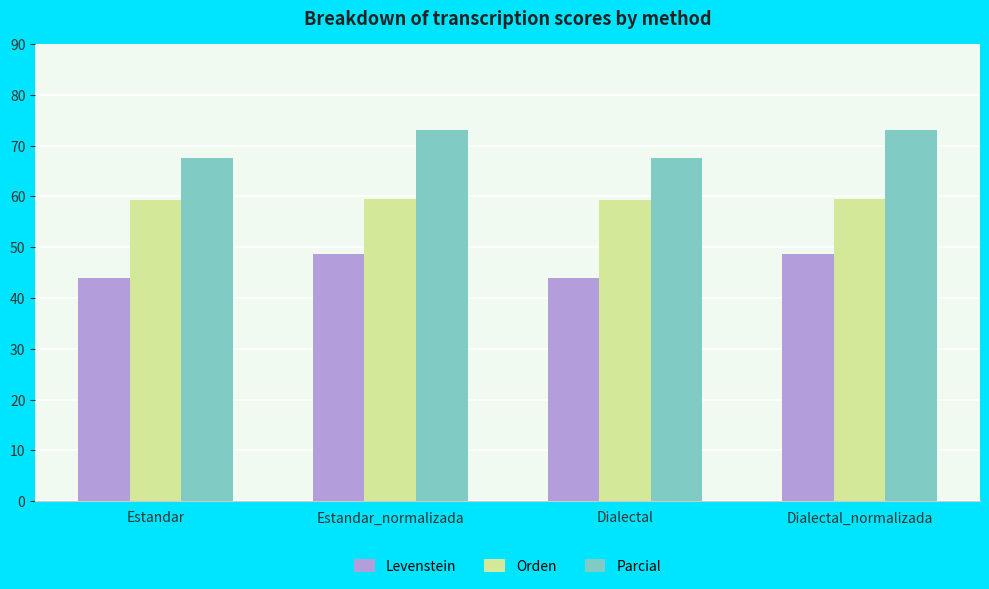

What is the label of the 3rd bar from the right?

Estandar_normalizada